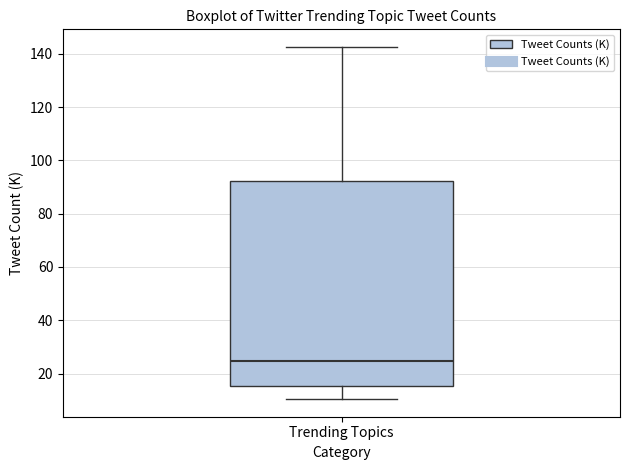

Read this box plot against the y-axis: the position of the median line, the range covered by the box, and the ends of both whiskers. The values are not printed on the chart, so give them approximately, as read against the axis.

median 24, box 16 to 92, whiskers 10 to 142